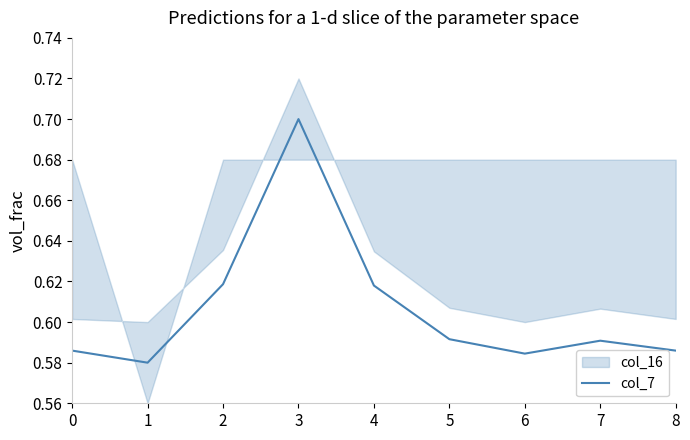

What is the sum of all values?

5.5